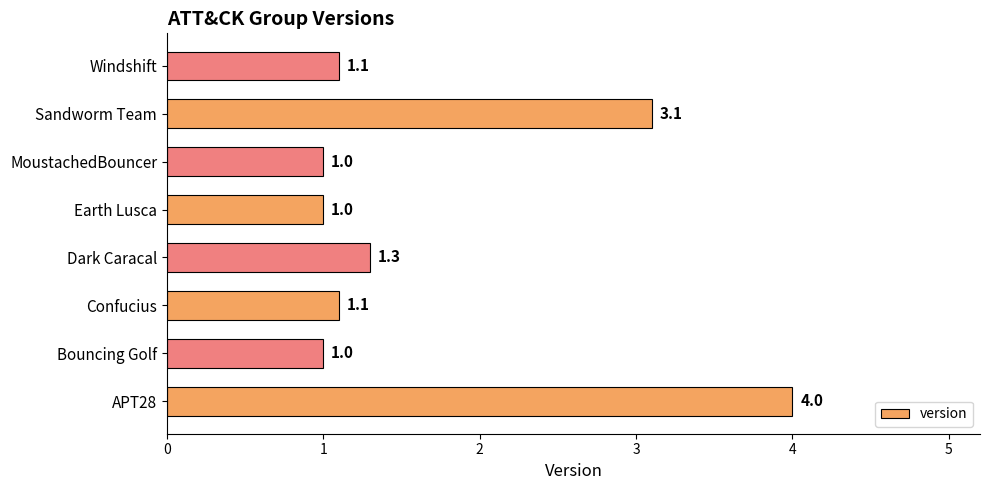

What is the greatest value displayed?

4.0